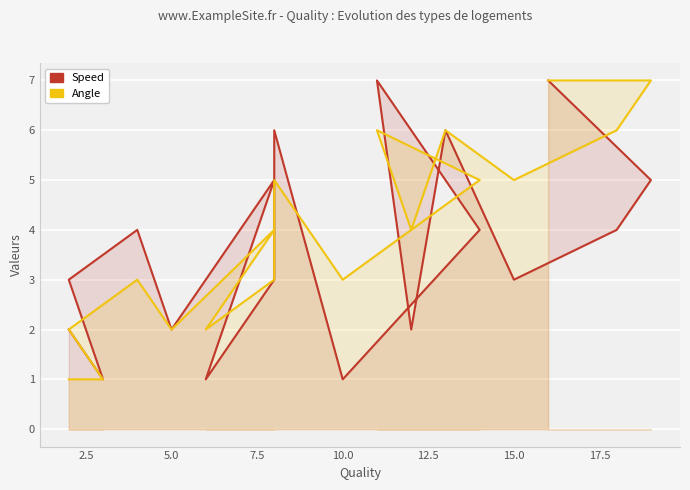

True or false: Speed has a value of 5 at 12.5.

True